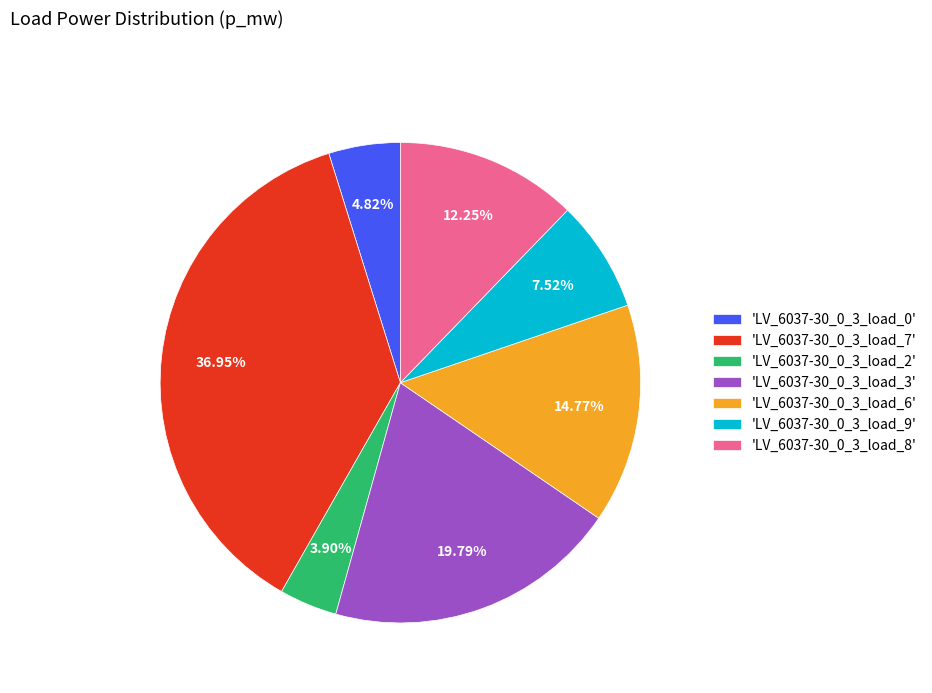

Does any single category account for the majority?

No